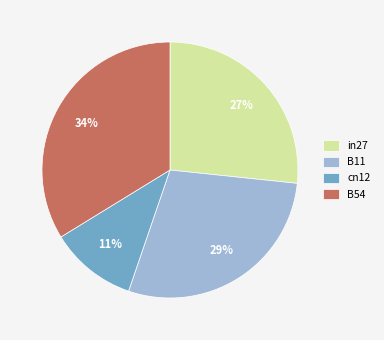

Is there a majority slice in this chart?

No